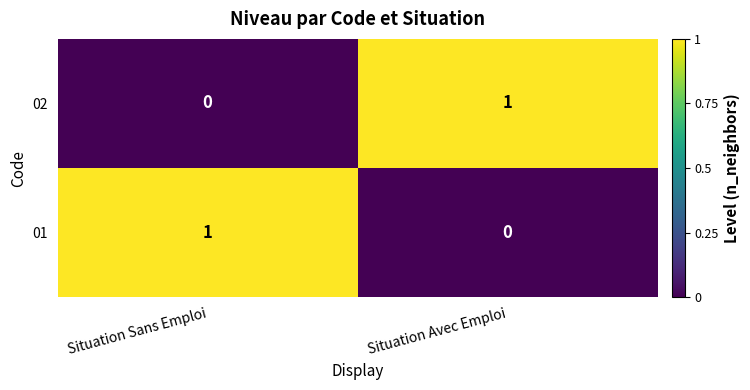

At which label does 01 reach its peak?

Situation Sans Emploi